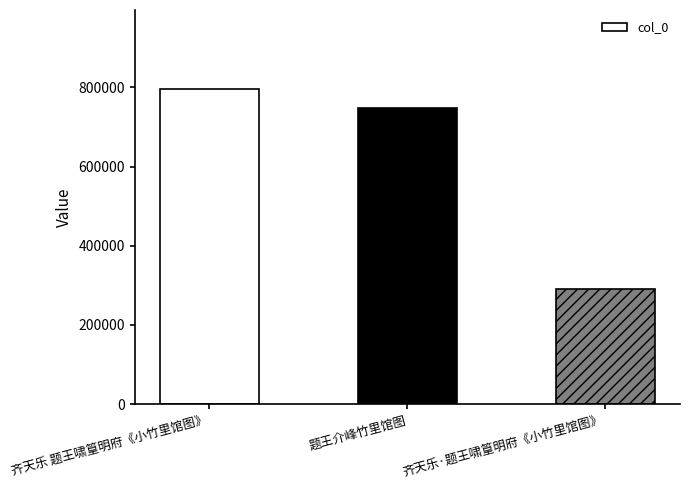

List the labels in order of value, smallest first.

齐天乐·题王啸篁明府《小竹里馆图》, 题王介峰竹里馆图, 齐天乐 题王啸篁明府《小竹里馆图》